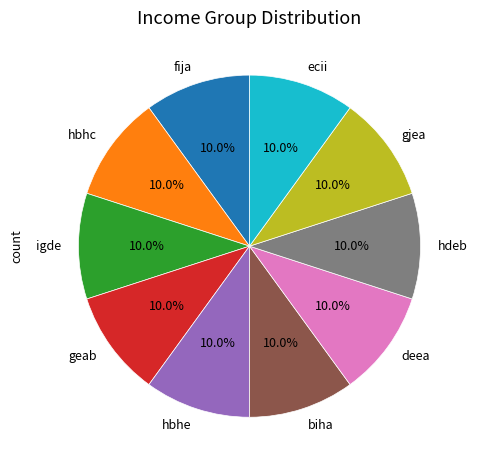

How many slices are in this pie chart?

10